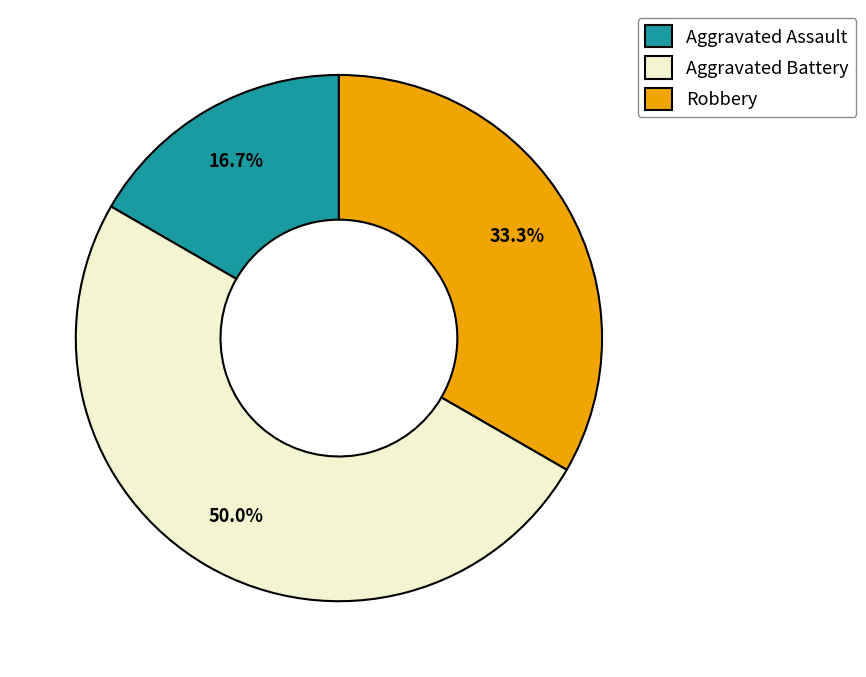

What percentage is the Aggravated Battery slice, to the nearest percent?

50%